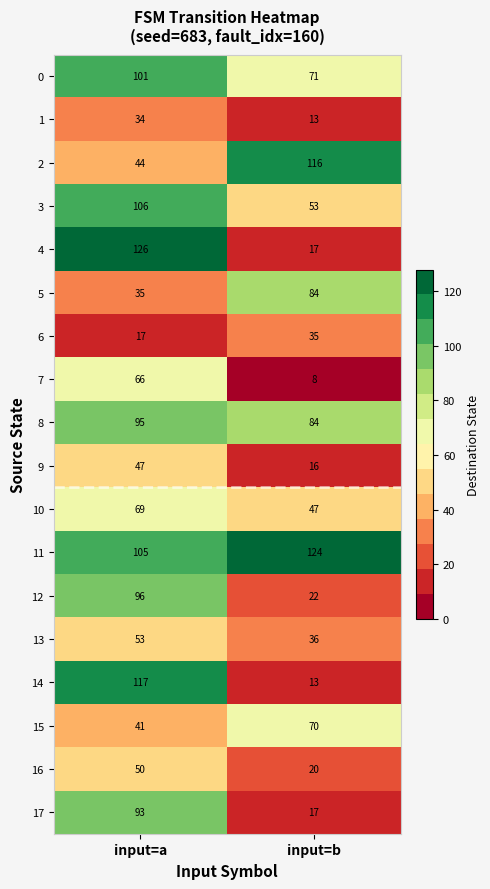

Is it true that 12 equals 96 at input=a?

True